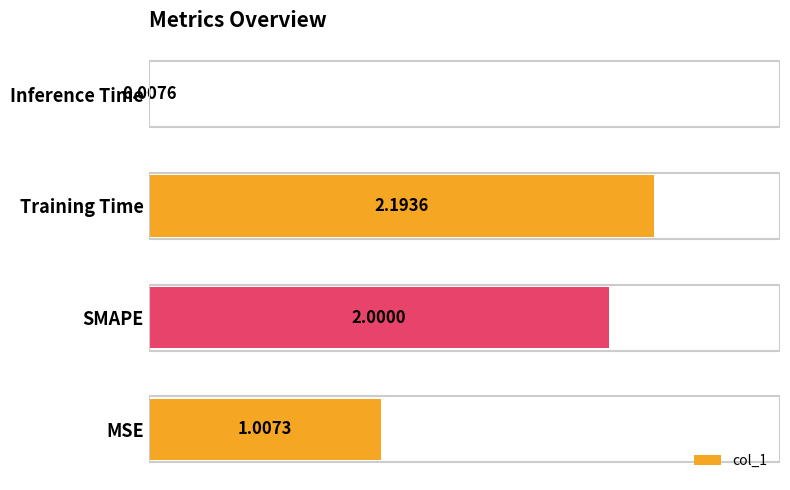

Which label corresponds to the largest value in the chart?

Training Time